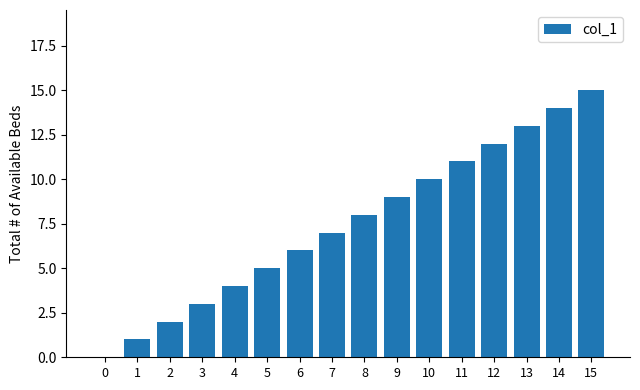

What is the maximum value shown in the chart?

15